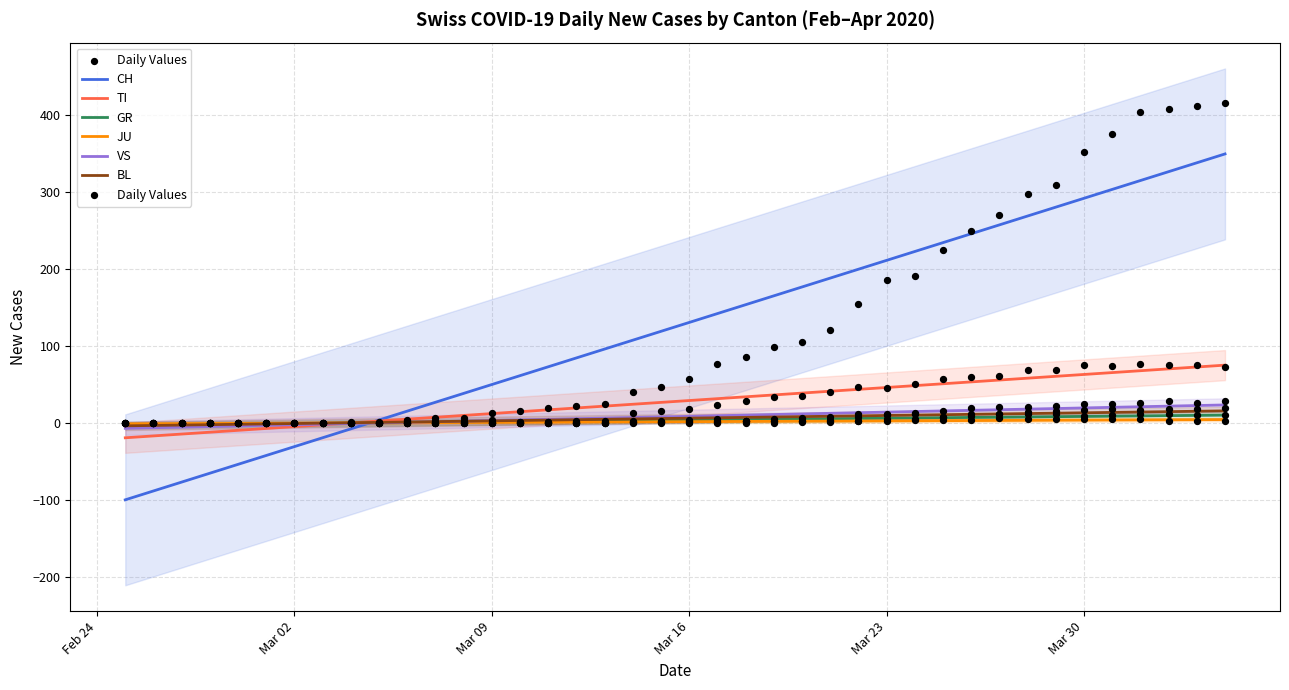

At how many categories does at least one series exceed 288?

6